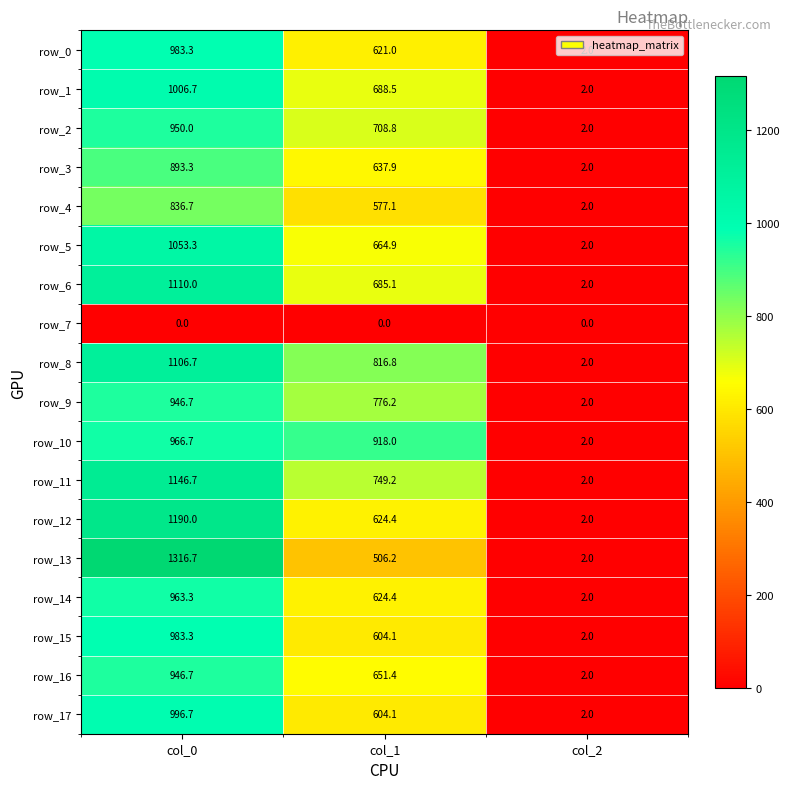

How many data points in row_8 are above 816?

2